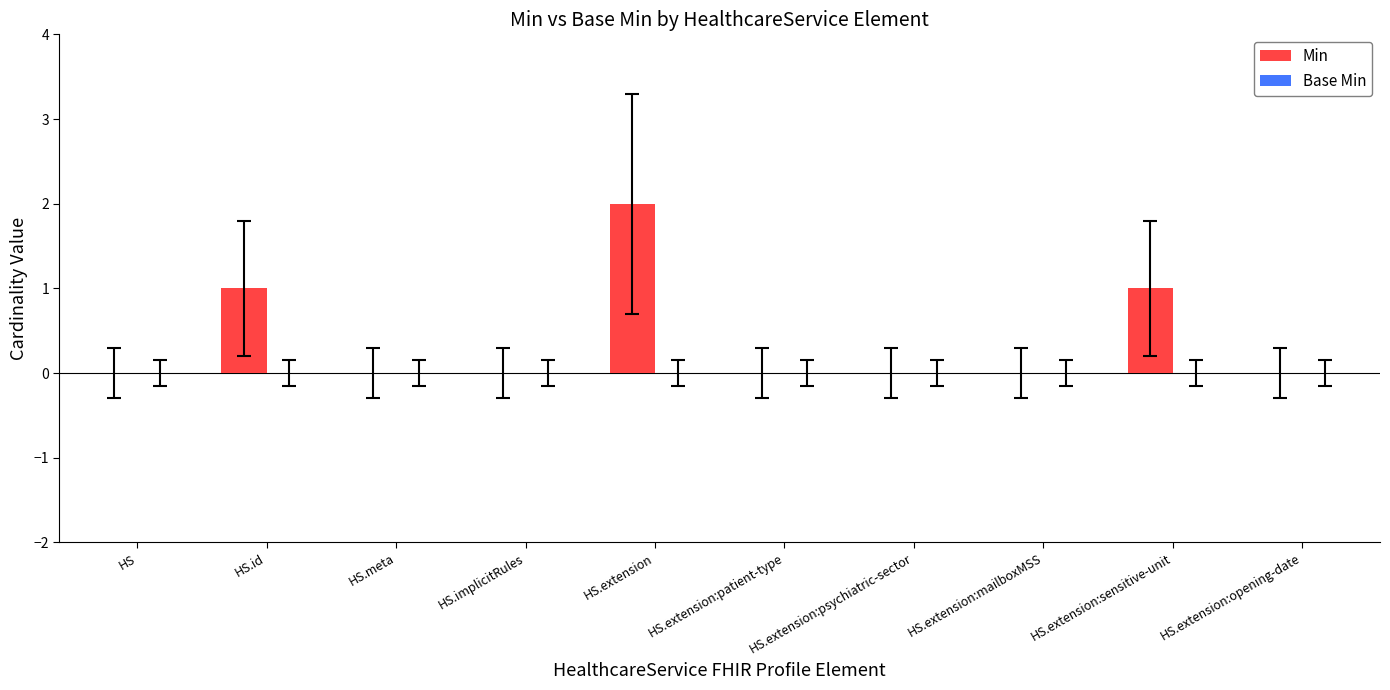

At which category does the chart reach its peak across all series?

HS.extension